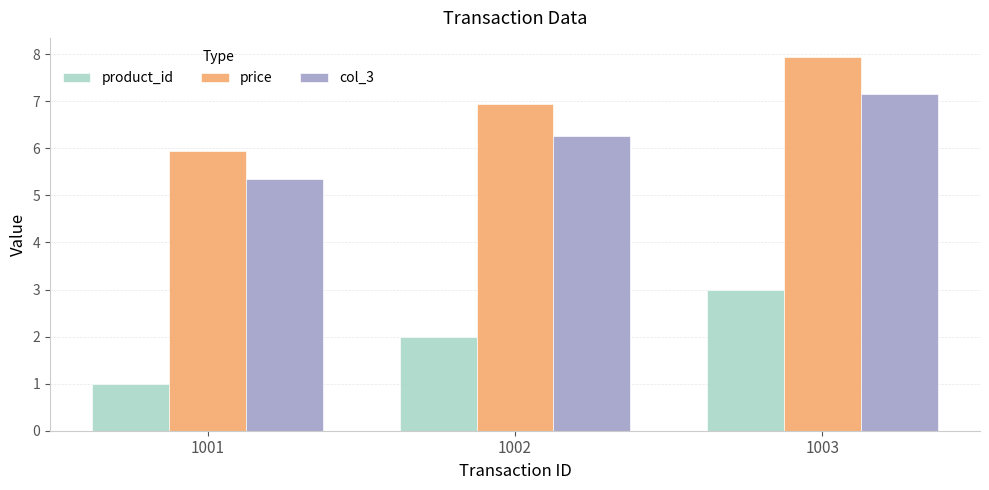

How many groups of bars are there?

3